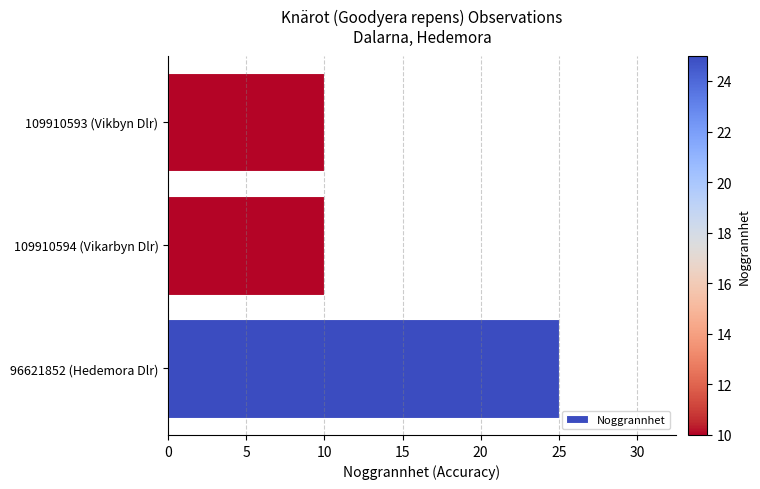

Does the chart contain any negative values?

No